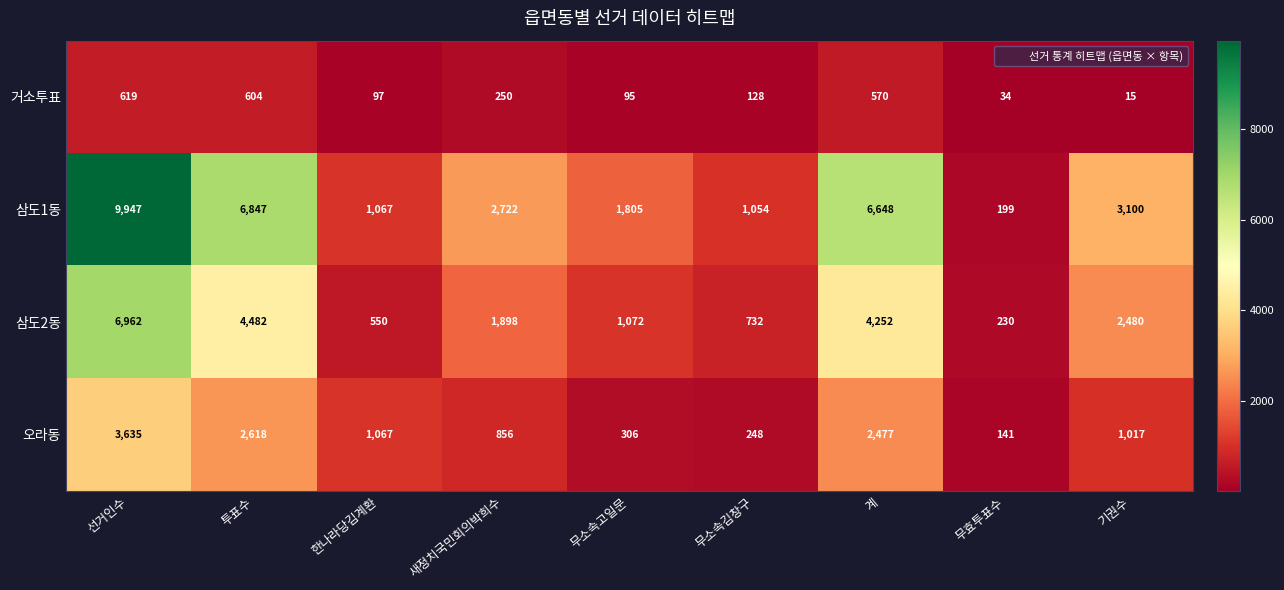

Count the number of categories in the chart.

9